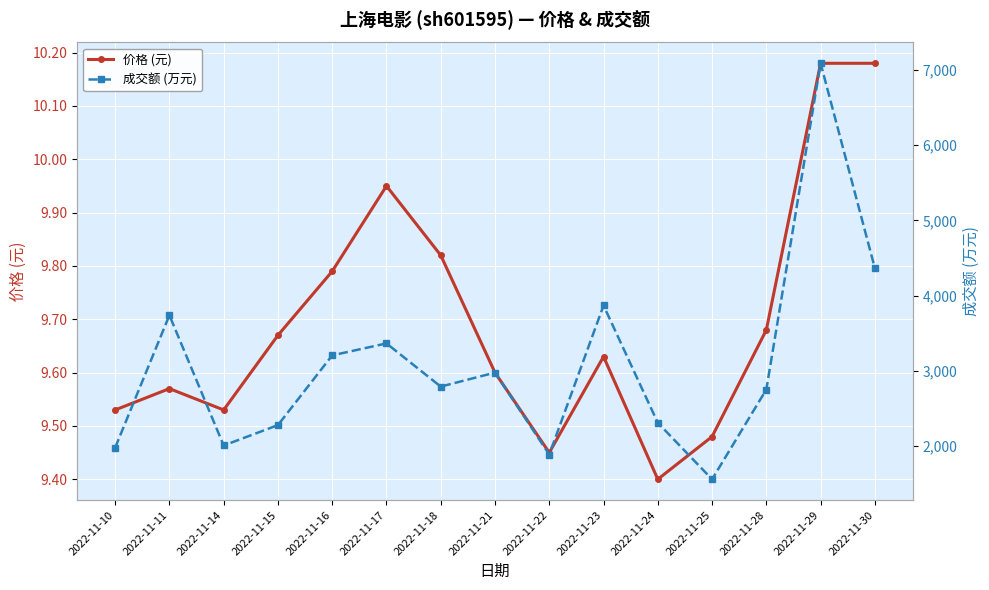

True or false: 成交额 (万元) has a value of 3364.0 at 2022-11-17.

True